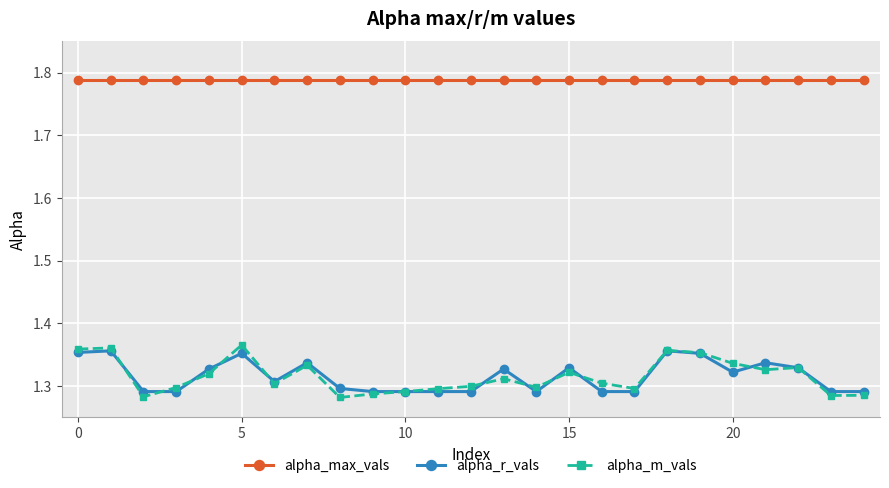

True or false: alpha_r_vals and alpha_max_vals intersect in this chart.

False